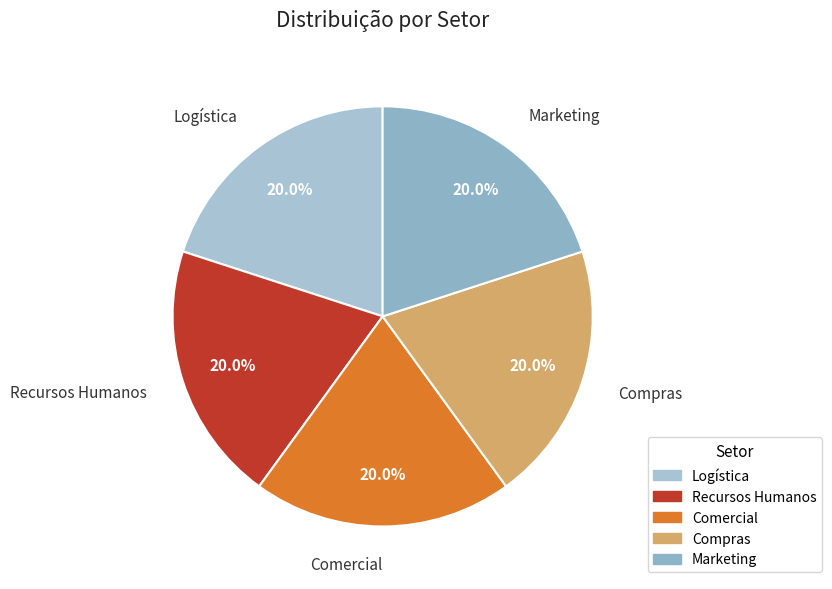

Combined, do Logística and Compras account for over 50%?

No